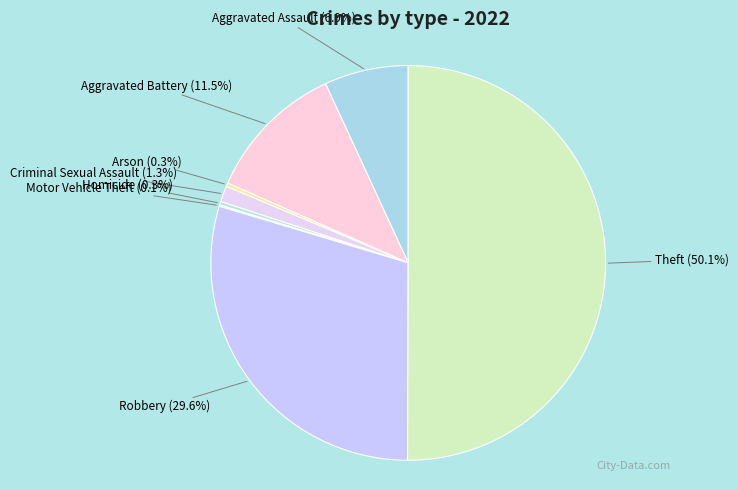

Between Arson and Criminal Sexual Assault, which is larger?

Criminal Sexual Assault